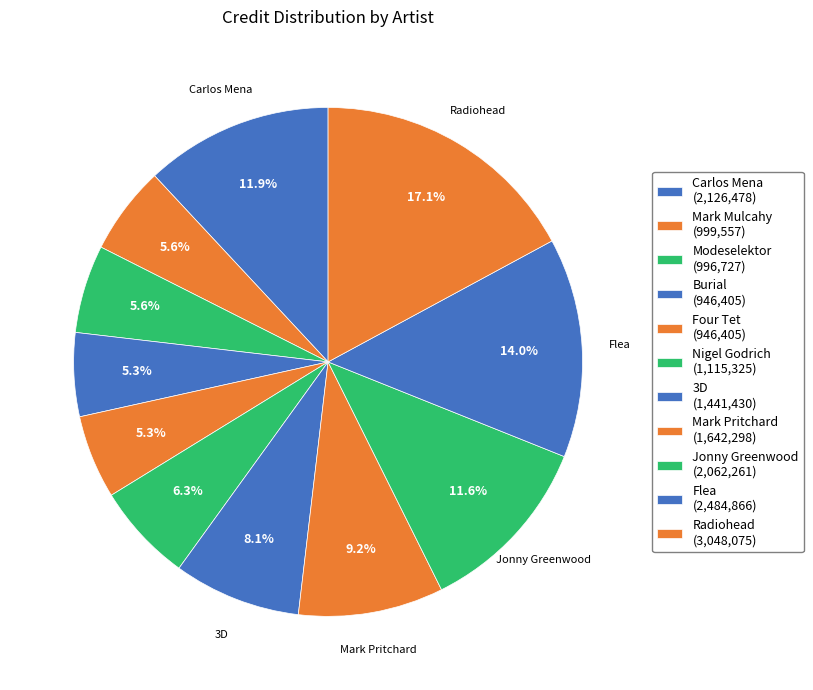

Which slice is the smallest?

Burial / Four Tet